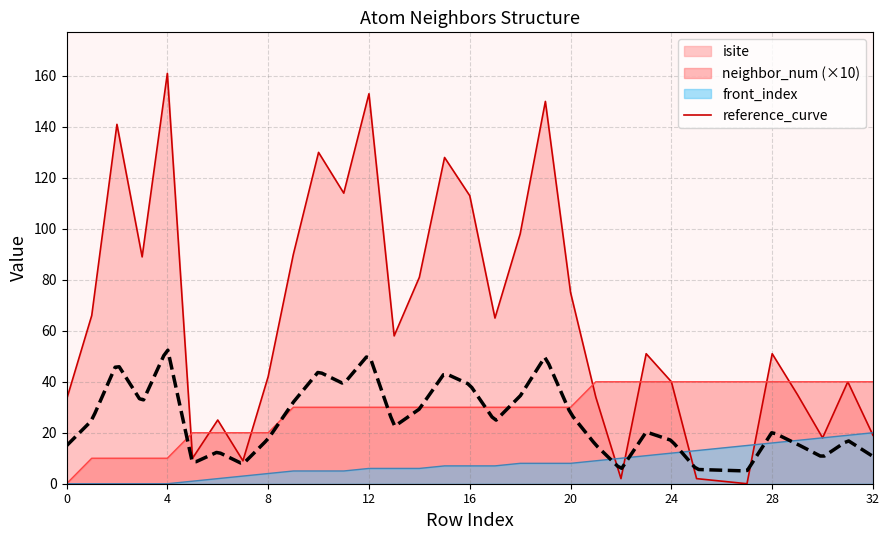

Where does the neighbor_num series first go above 30?

21